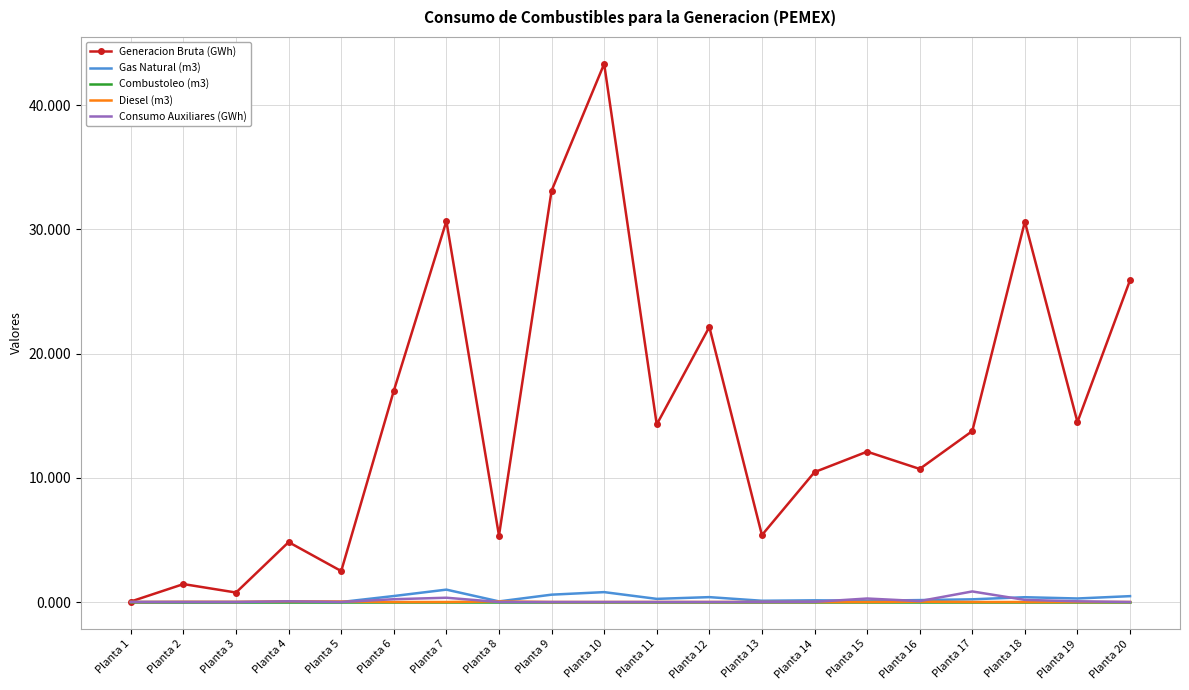

At which category is the sum across all series the highest?

Planta 10